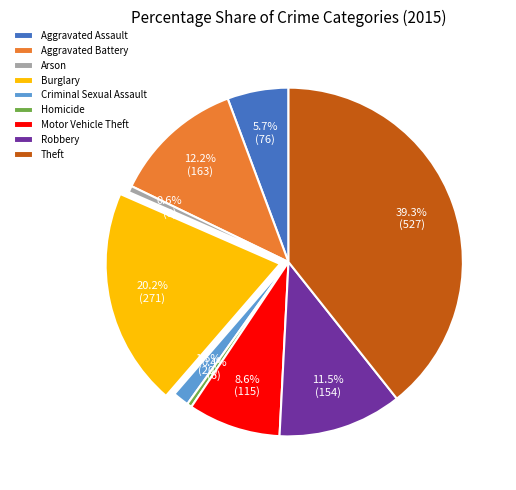

The Robbery slice represents 26% of the pie. True or false?

False